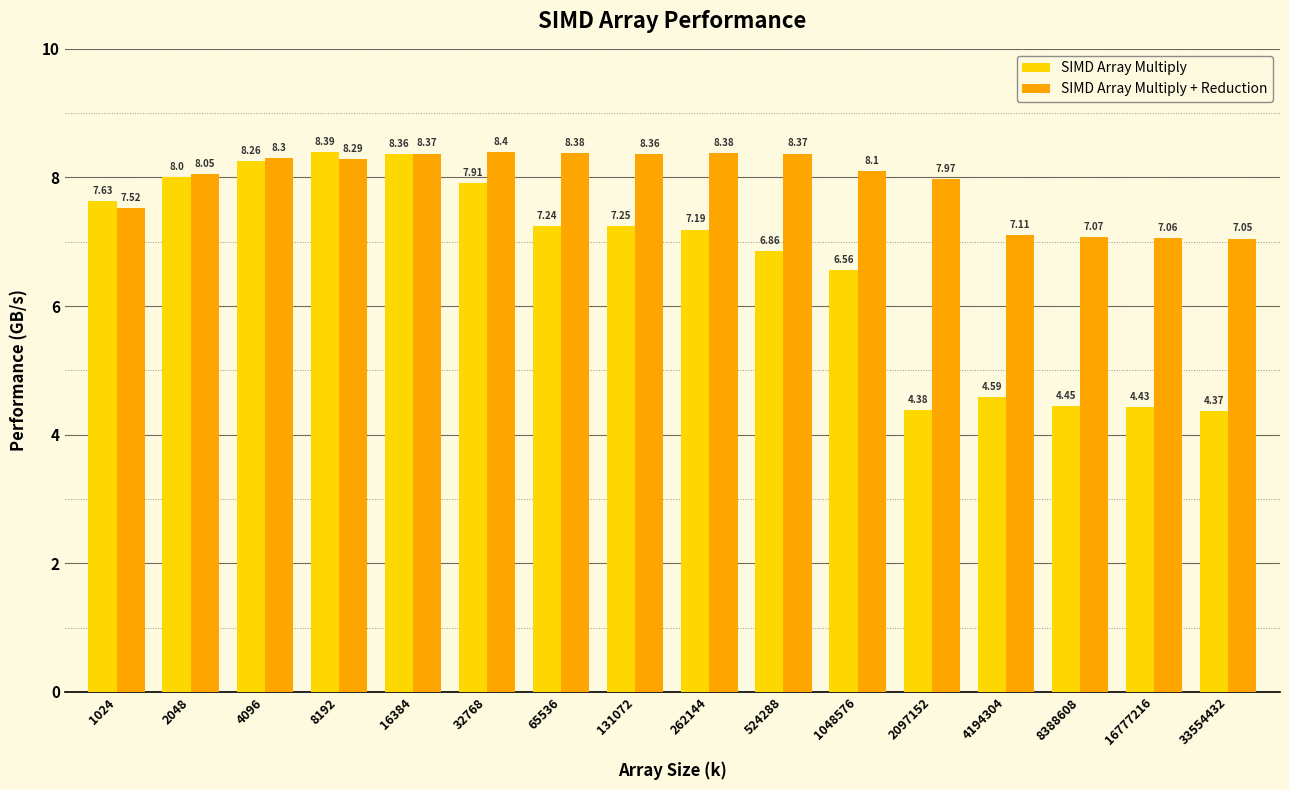

How many bars are there in each group?

2